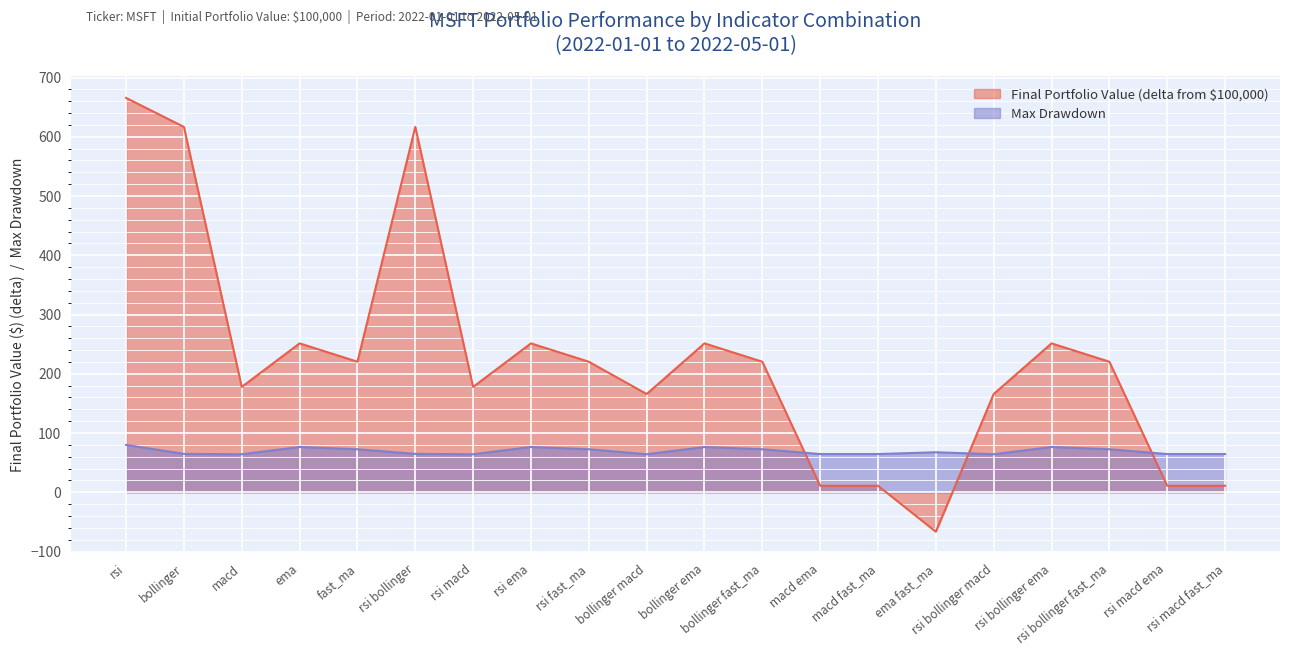

What is the difference between the second highest and minimum values in the Max Drawdown series?

12.3